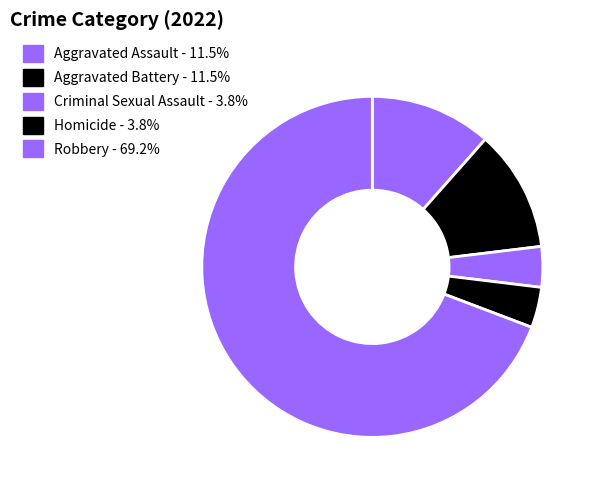

To the nearest percent, what is the average slice percentage?

20%